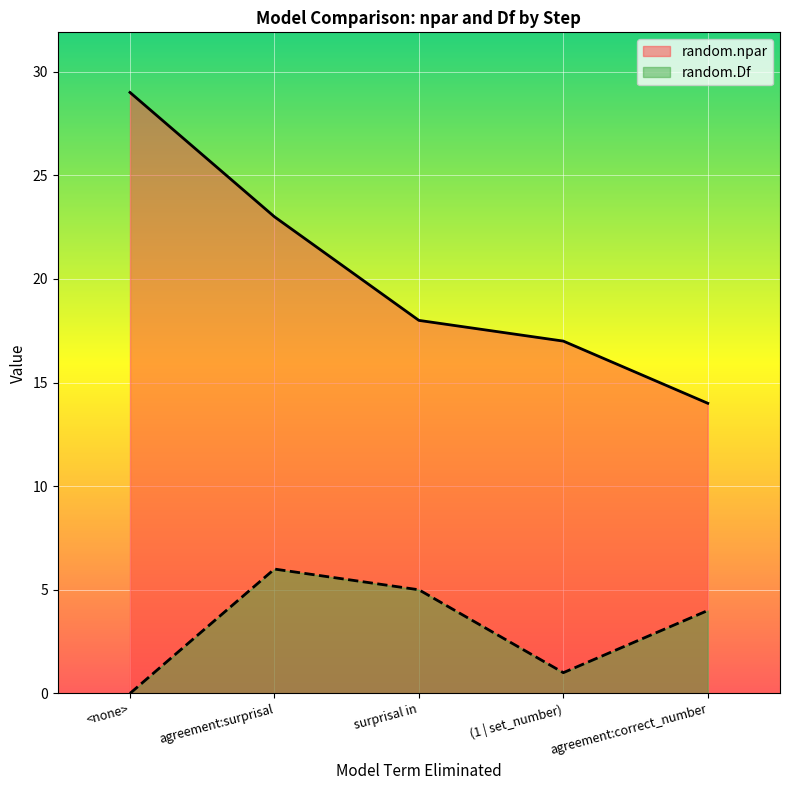

What are all the series names shown in the legend?

random.npar, random.Df